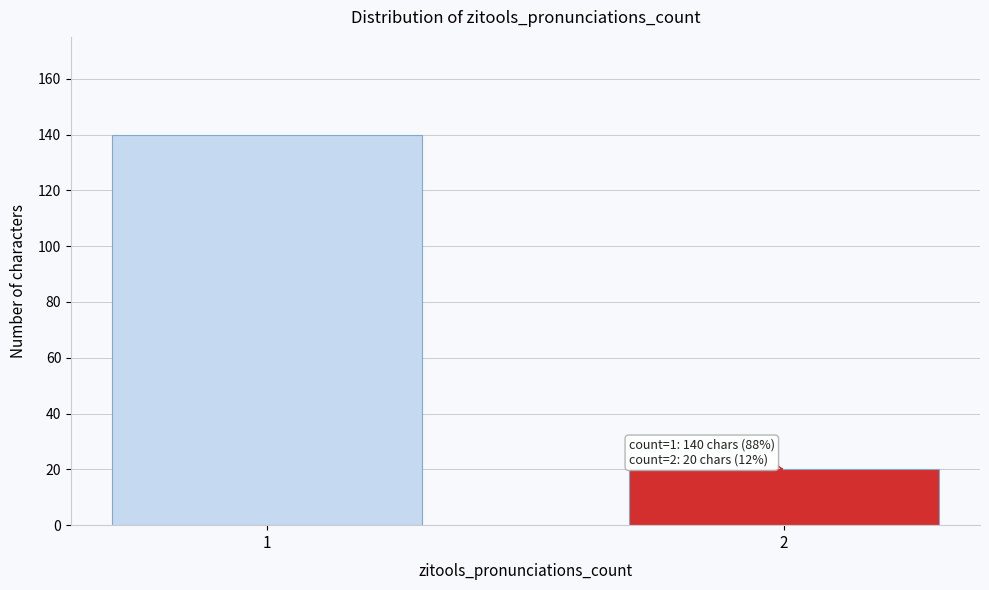

Reading left to right, extract all data points from this chart.

140	20